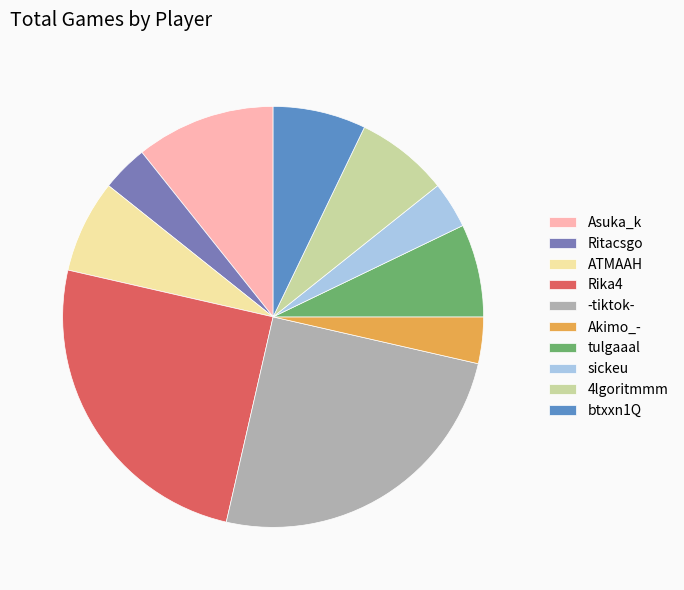

True or false: Asuka_k accounts for 11% of the total.

True